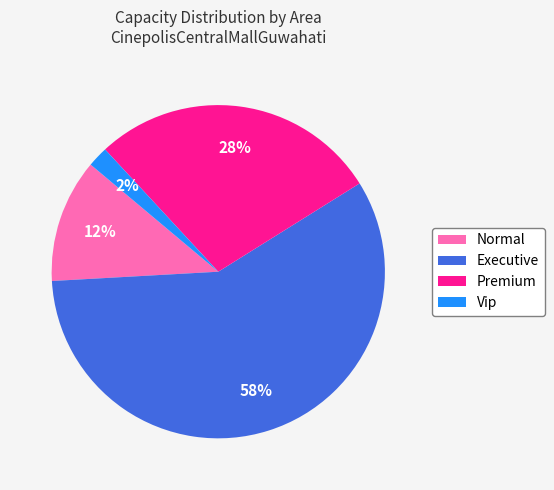

Count the number of slices in the pie.

4